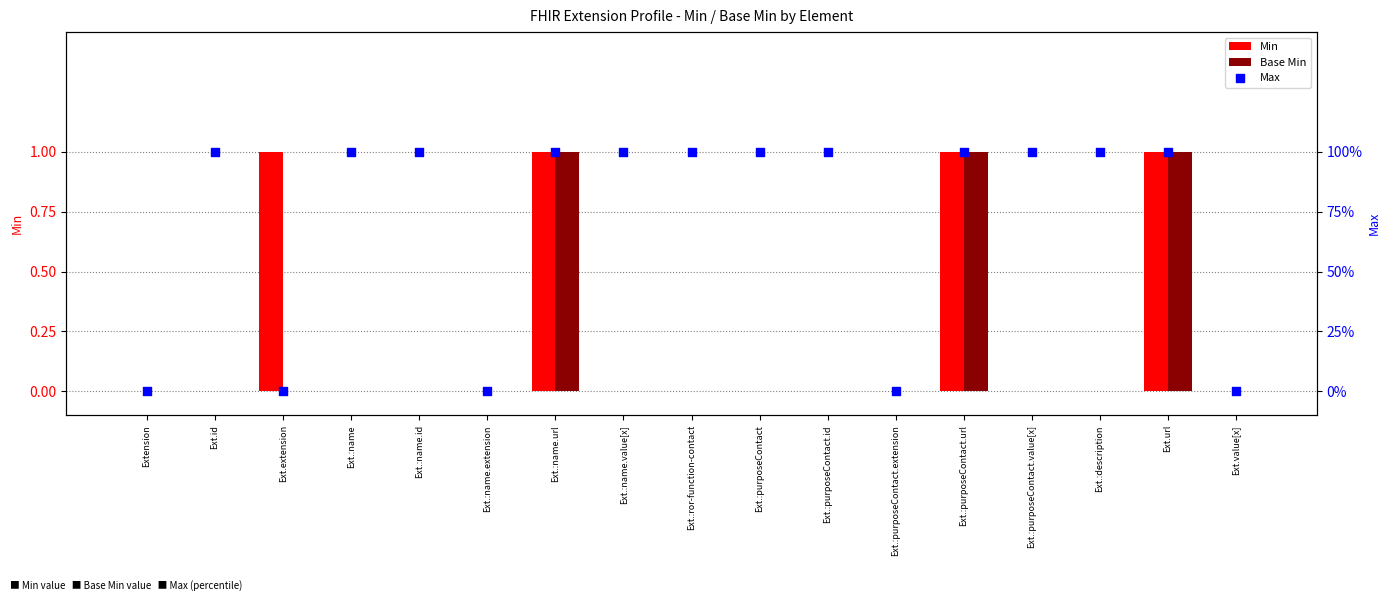

Which series has the largest Y range (max minus min)?

Min